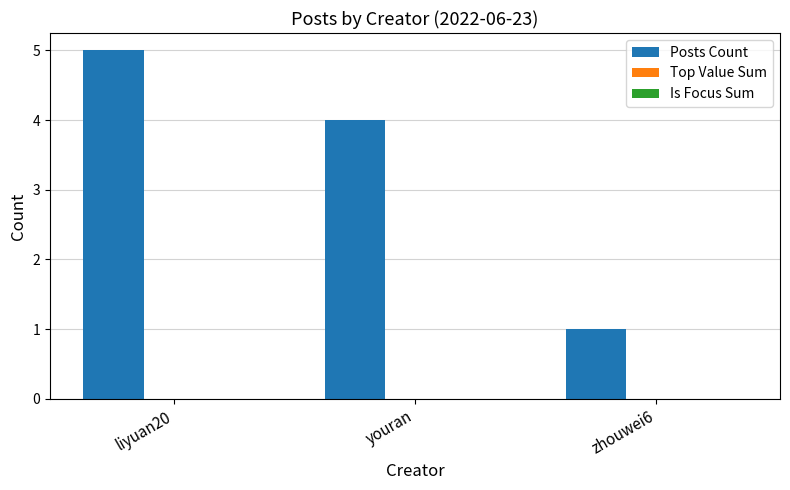

What is the change in value from liyuan20 to zhouwei6?

-4